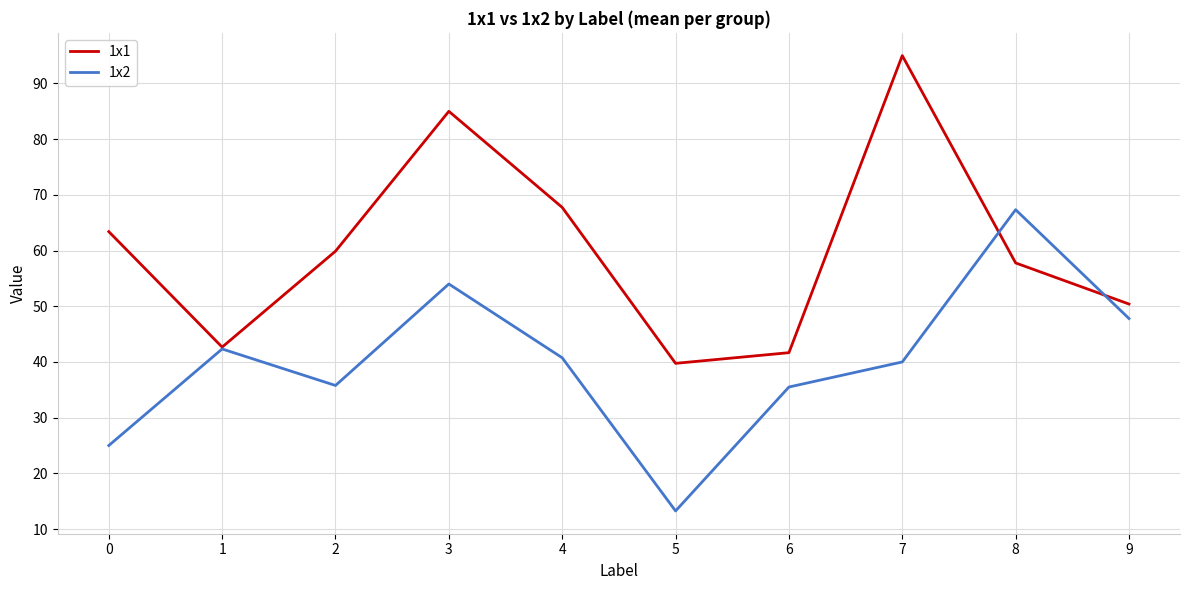

At which category does 1x1 reach its first local peak?

3